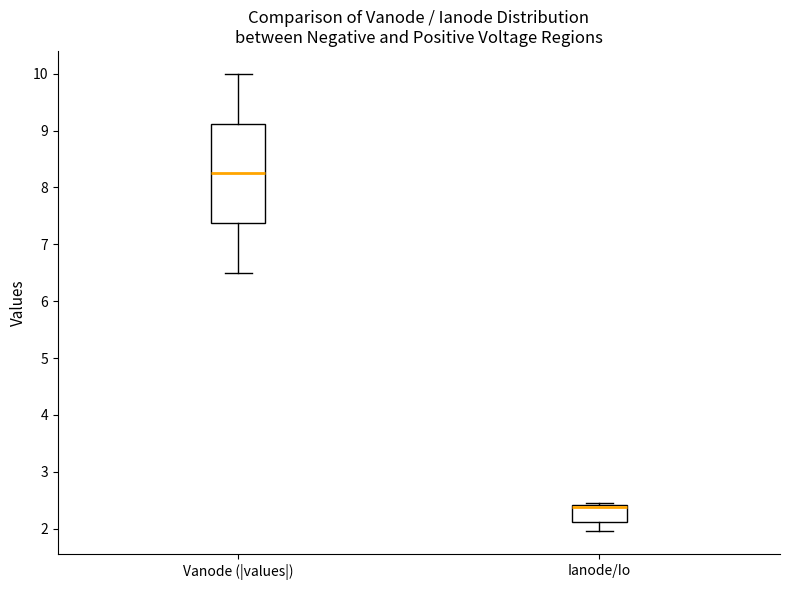

Which box has the lowest median line?

Ianode/Io